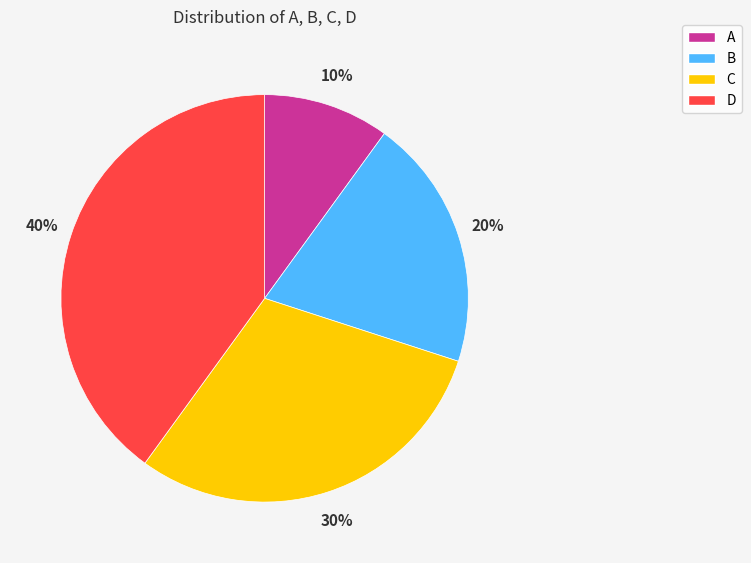

Rank the categories by value from lowest to highest.

A, B, C, D